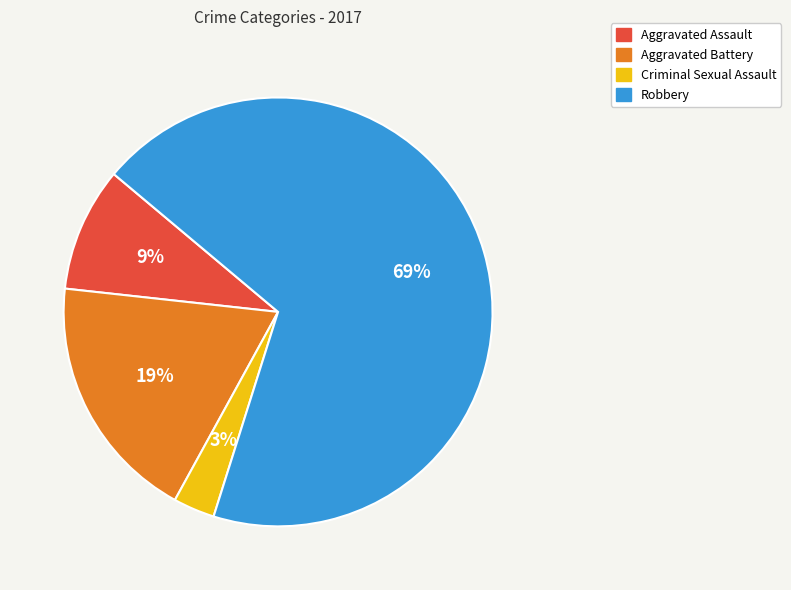

To the nearest percent, what is the difference between the largest and smallest slice percentages?

66%